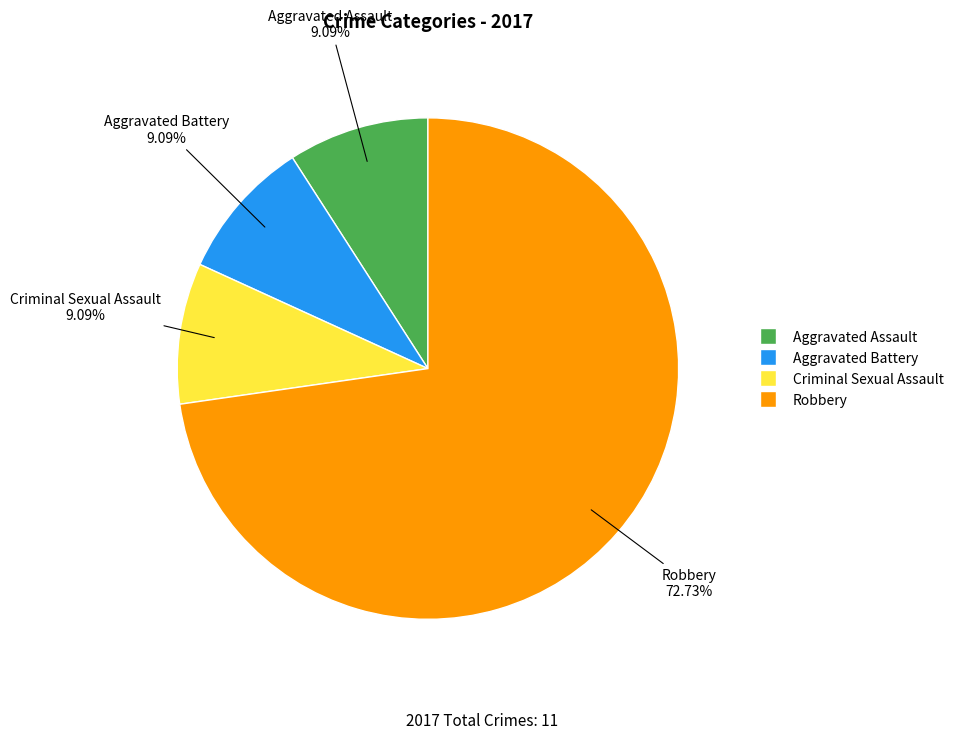

Does Robbery account for over 50% of the chart?

Yes